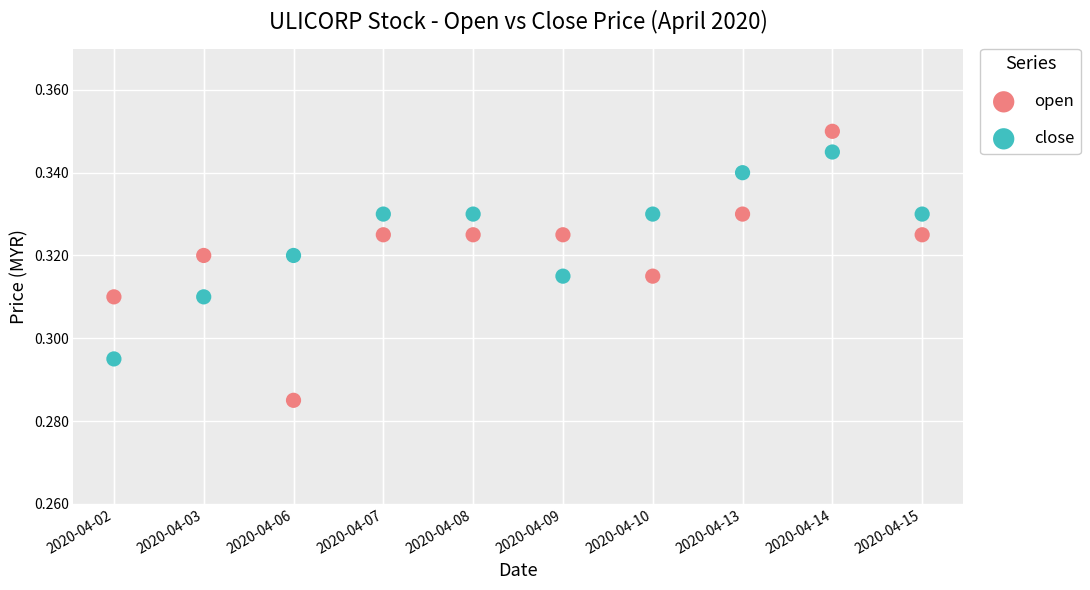

Which series contains the lowest Y value?

open